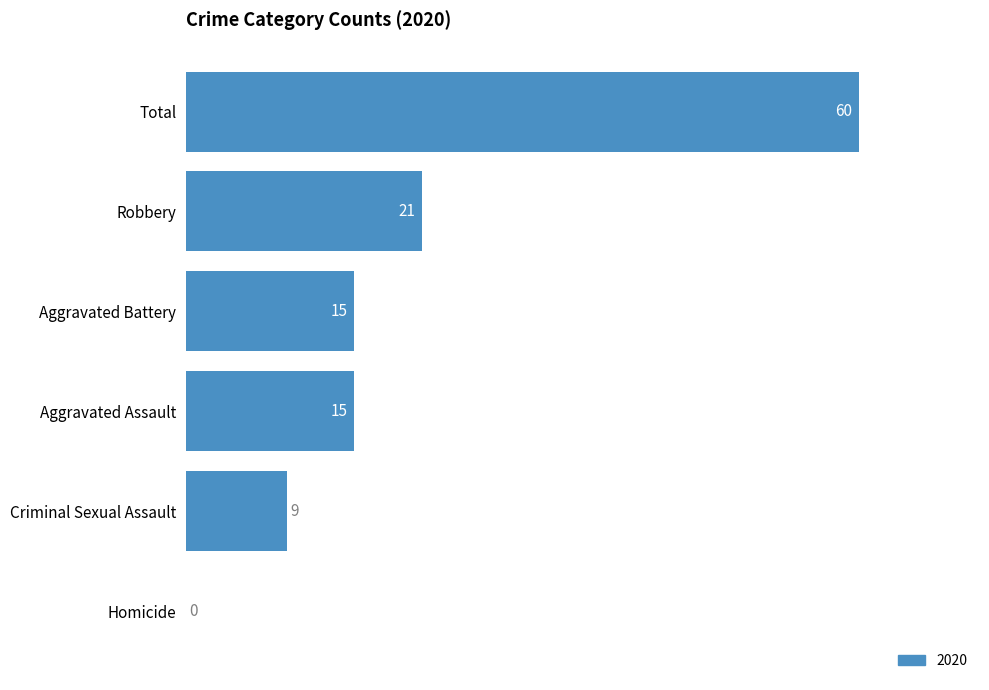

What is the sum of all values?

120